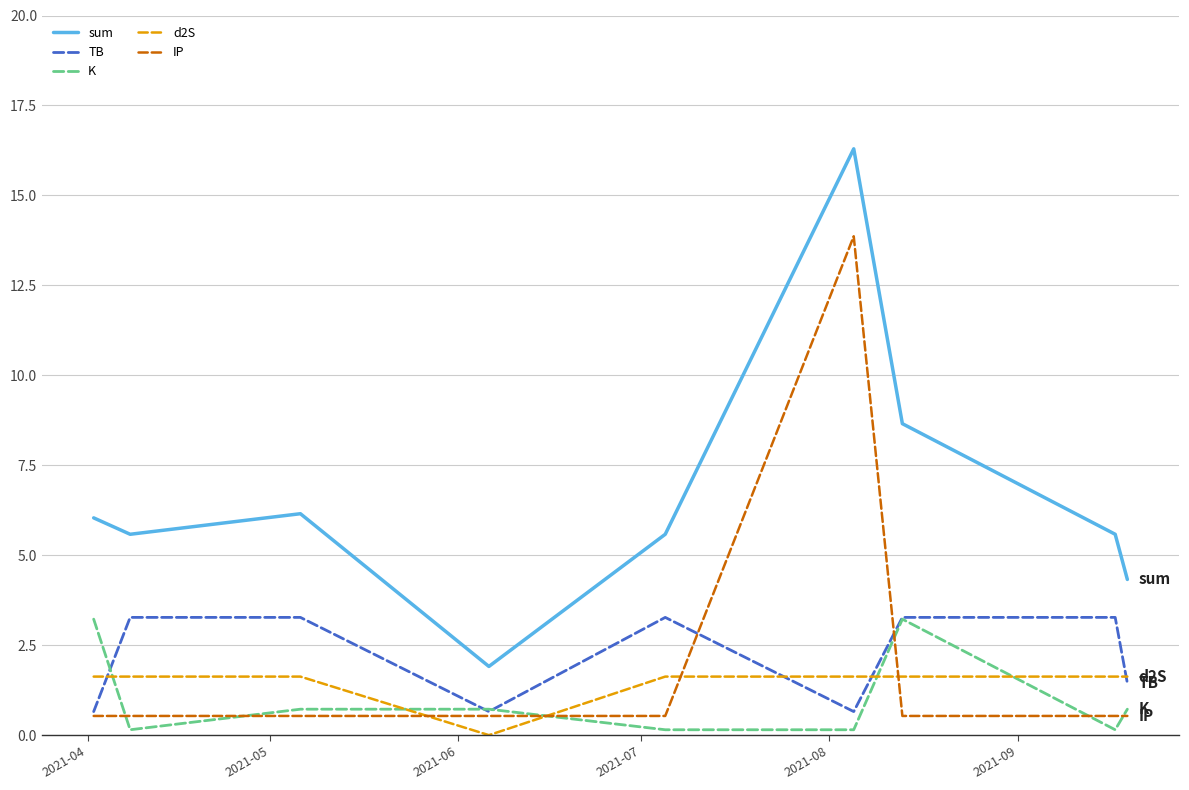

Which series has the widest spread of values?

sum